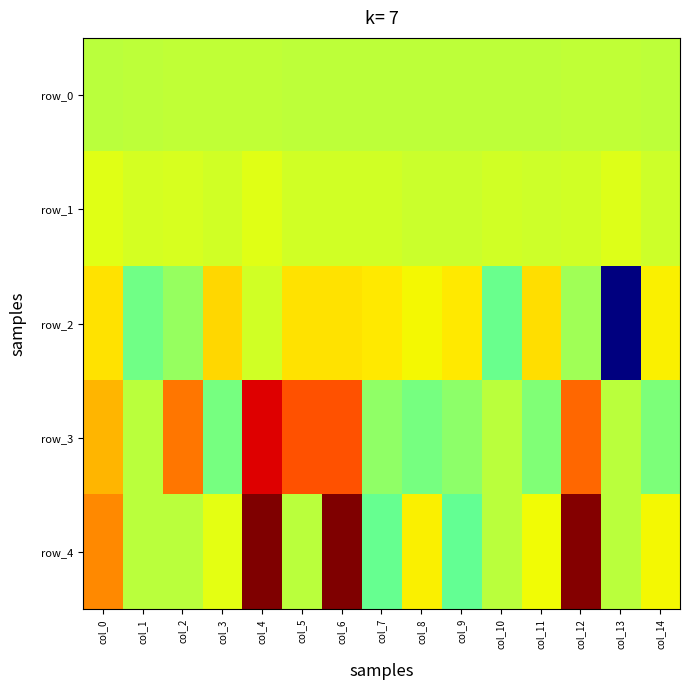

Is the value of row_1 at col_3 greater than the value of row_2 at col_0?

No